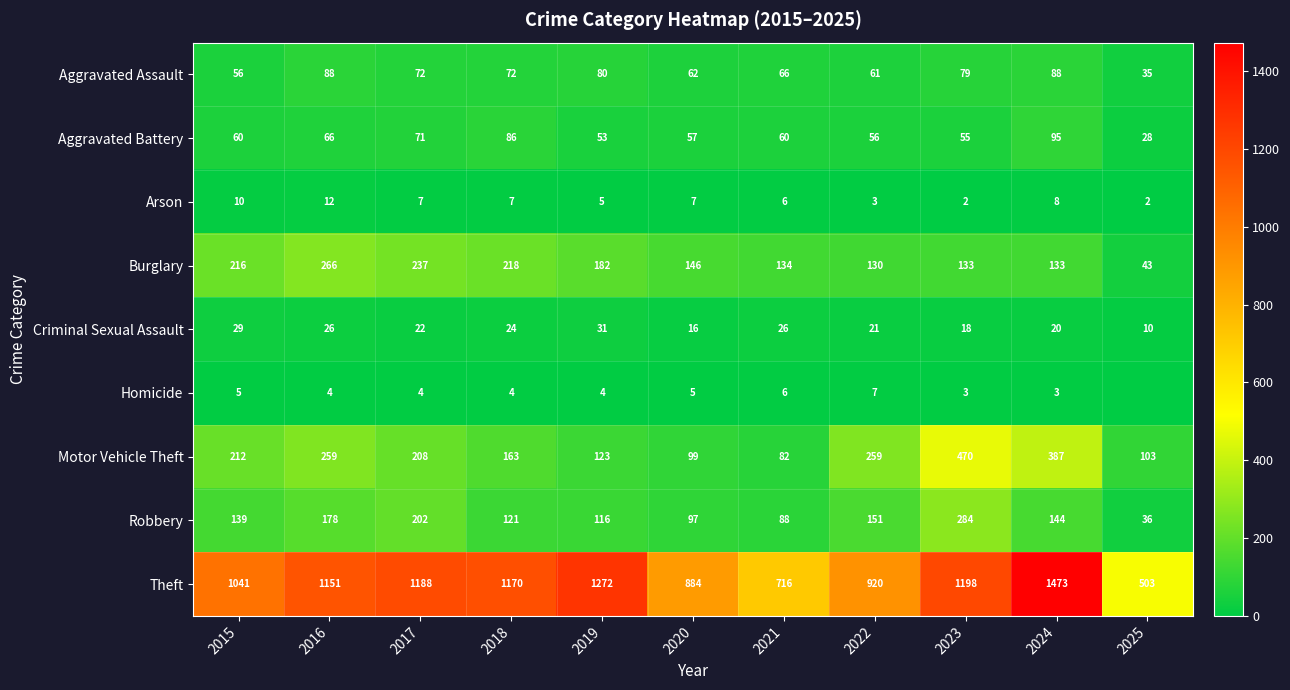

Is the value of Robbery at 2022 greater than the value of Burglary at 2019?

No